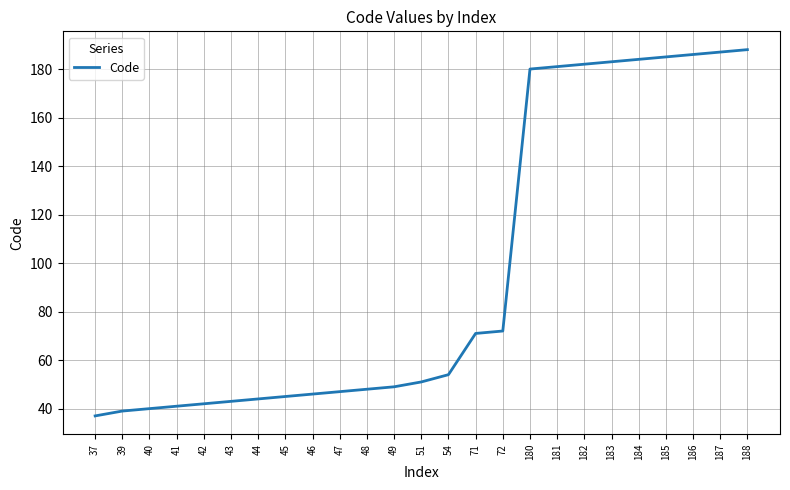

Reading right to left, transcribe all the data shown in this chart.

188	187	186	185	184	183	182	181	180	72	71	54	51	49	48	47	46	45	44	43	42	41	40	39	37